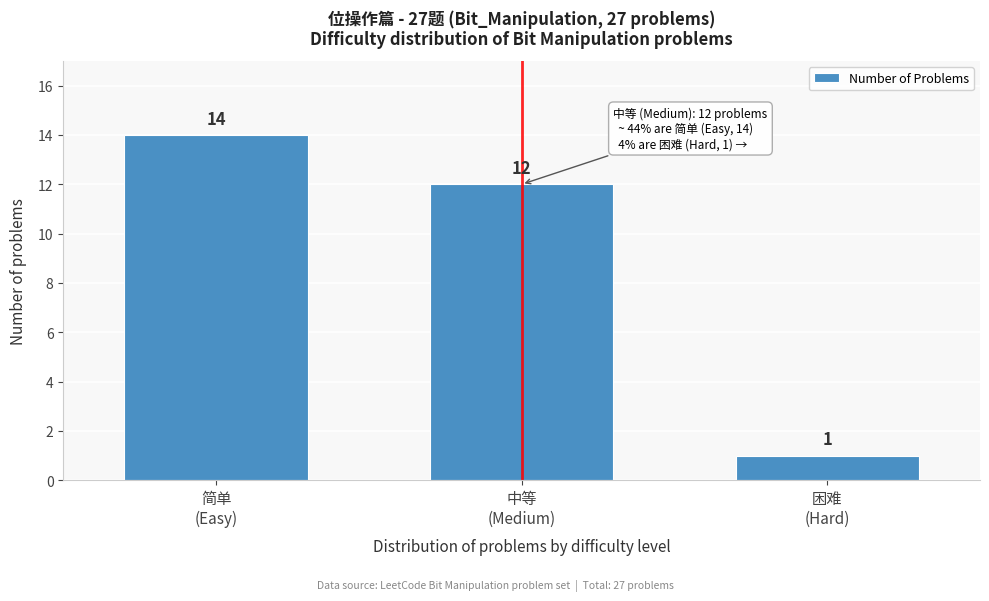

Reading left to right, what are all the values shown in this chart?

14	12	1